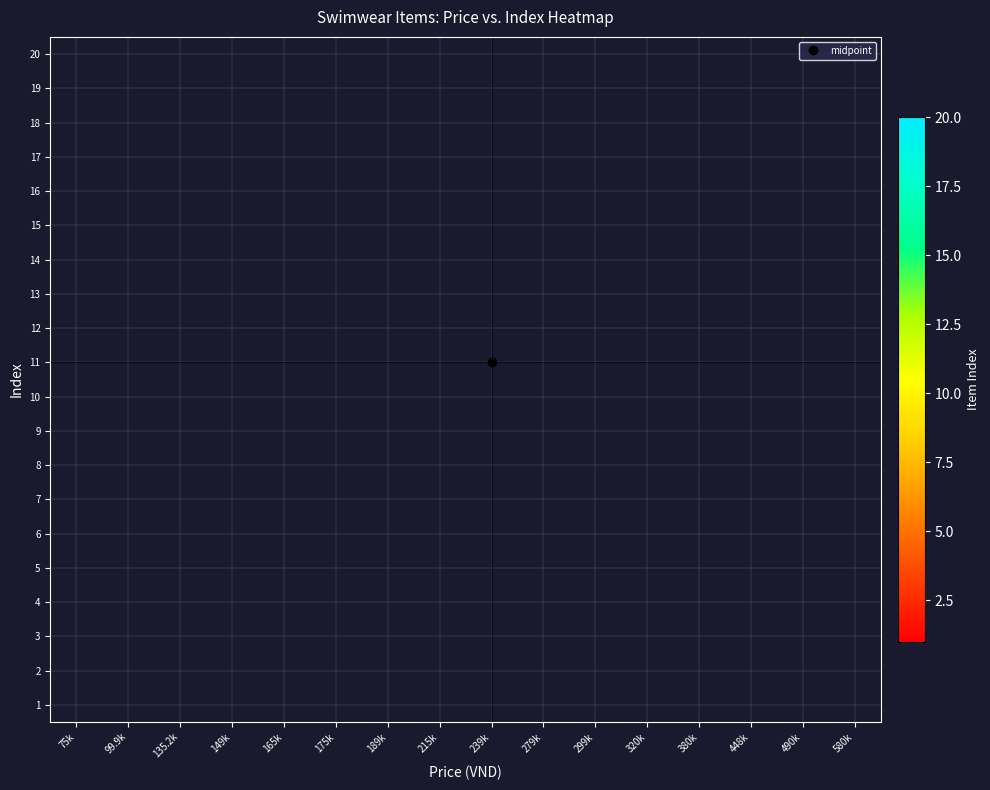

At how many categories does at least one series exceed 4?

5